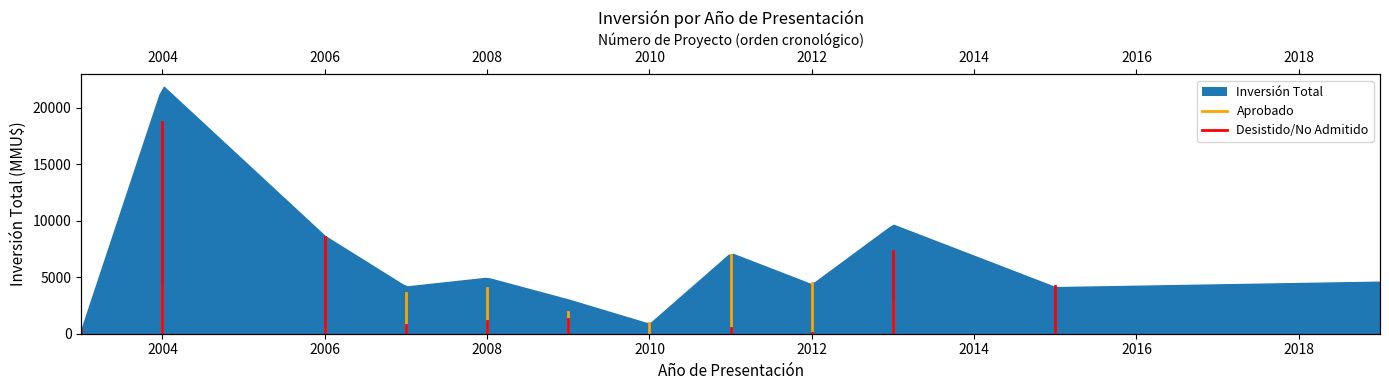

Does the chart have visible grid lines?

No